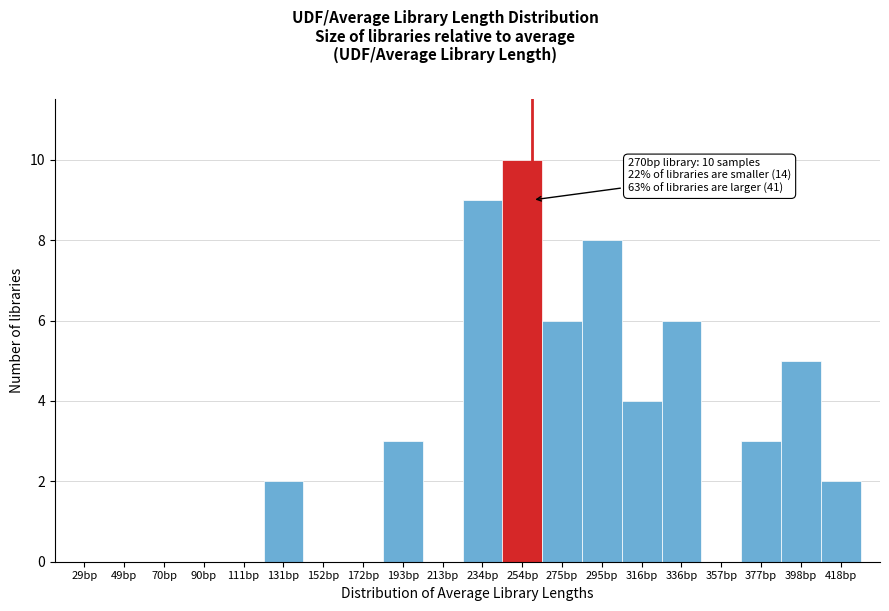

Reading left to right, what are all the values shown in this chart?

29bp=0	49bp=0	70bp=0	90bp=0	111bp=0	131bp=2	152bp=0	172bp=0	193bp=3	213bp=0	234bp=9	254bp=10	275bp=6	295bp=8	316bp=4	336bp=6	357bp=0	377bp=3	398bp=5	418bp=2